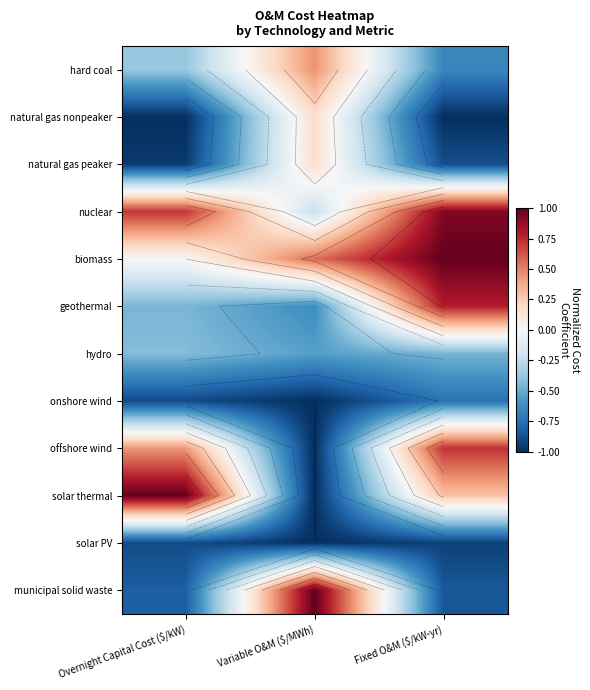

How many values in the nuclear series exceed 0?

2